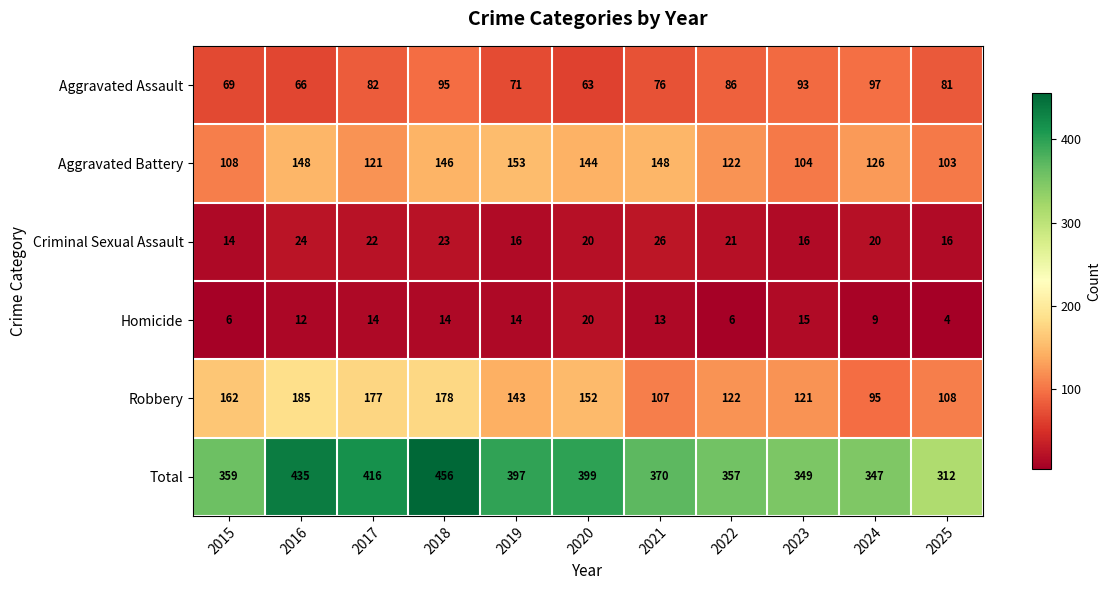

At which label does Criminal Sexual Assault reach its minimum?

2015